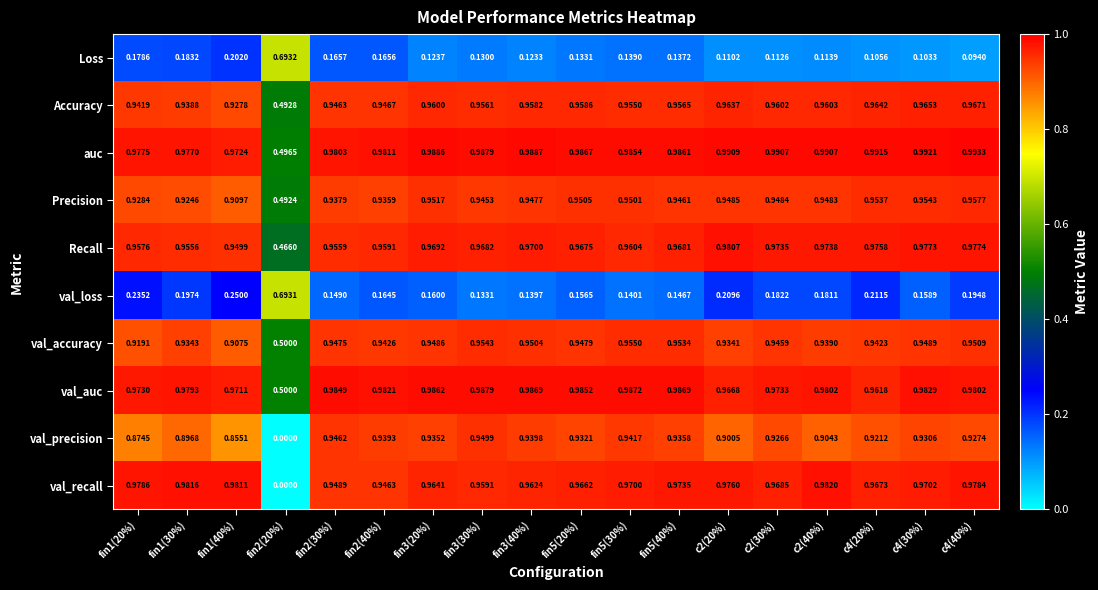

Is the value of auc at fin5(40%) greater than the value of Recall at fin5(20%)?

Yes